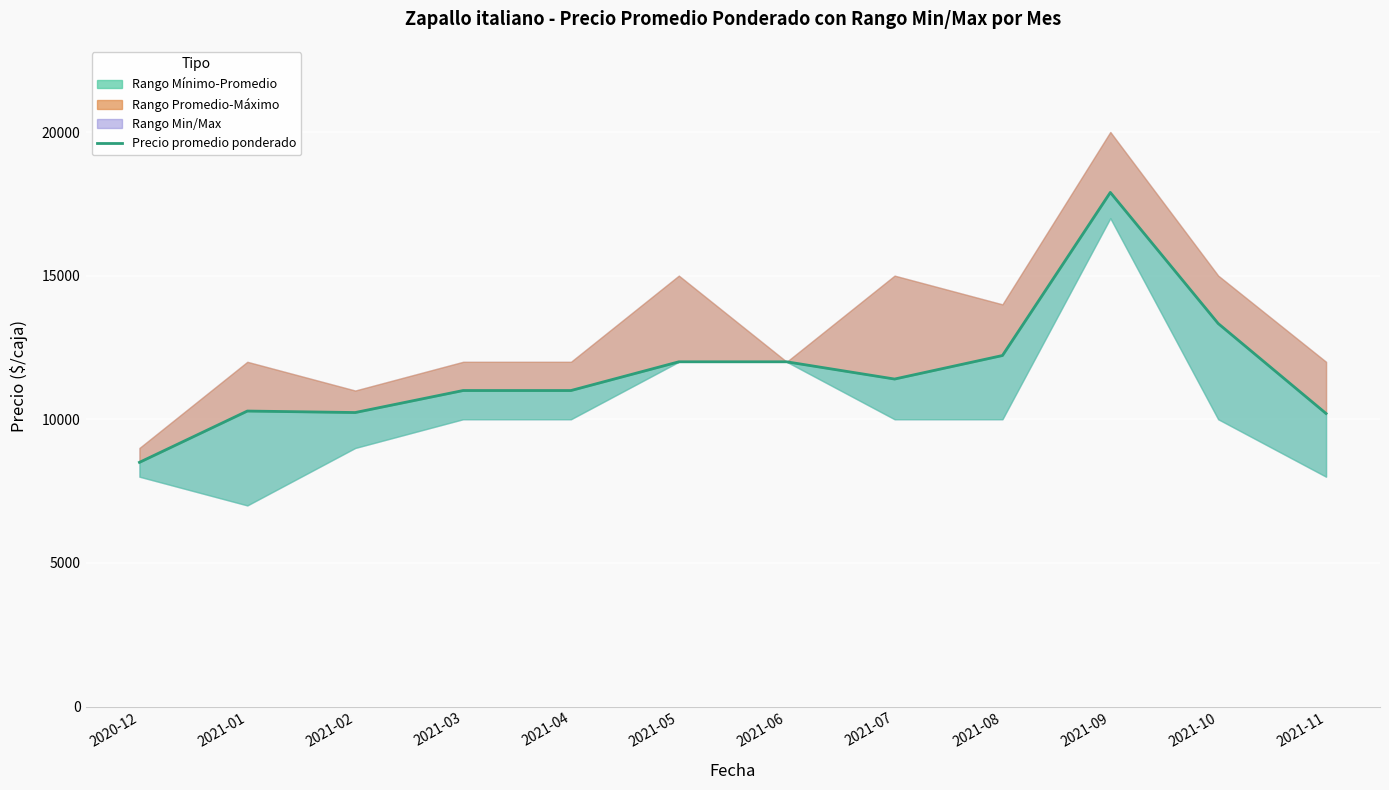

What is the maximum value shown in the chart?

17897